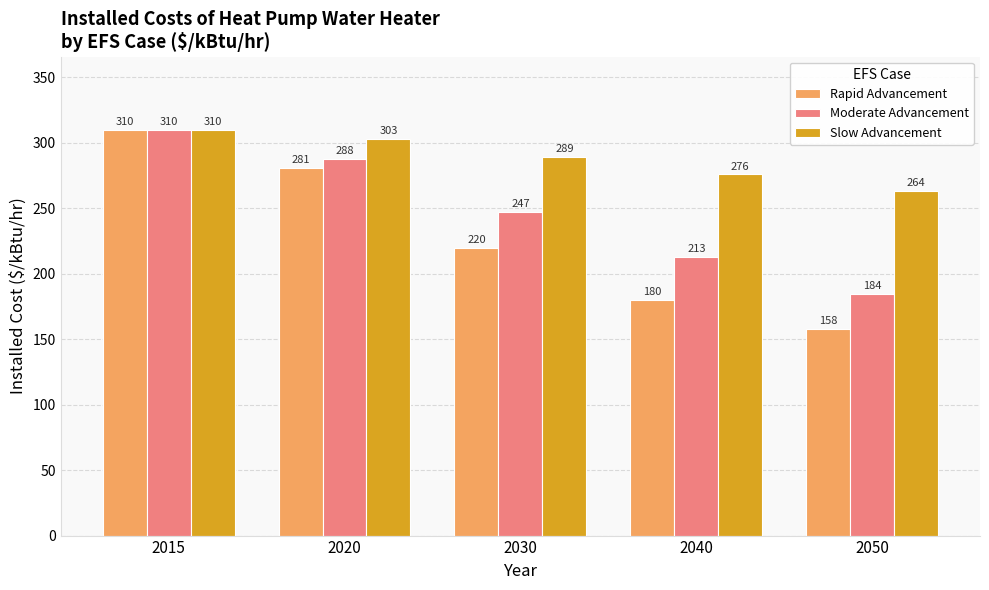

What is the difference between the maximum and minimum values in the Rapid Advancement series?

151.9